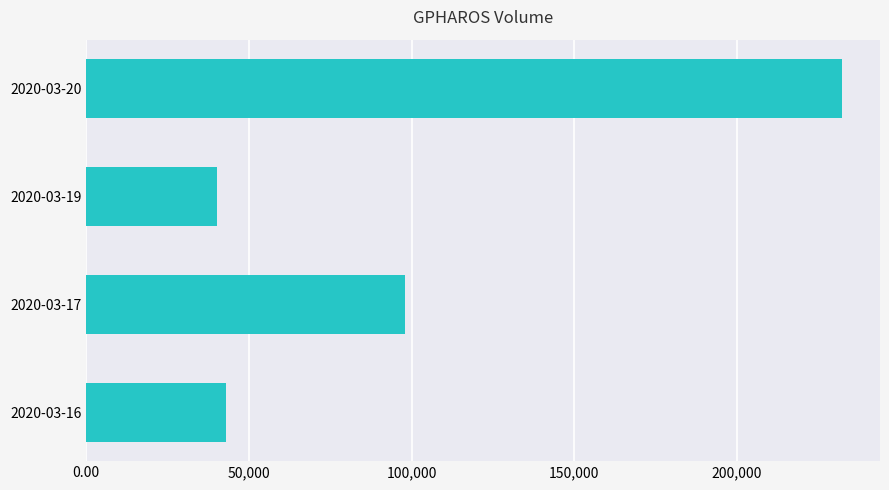

What is the sum of all values?

413500